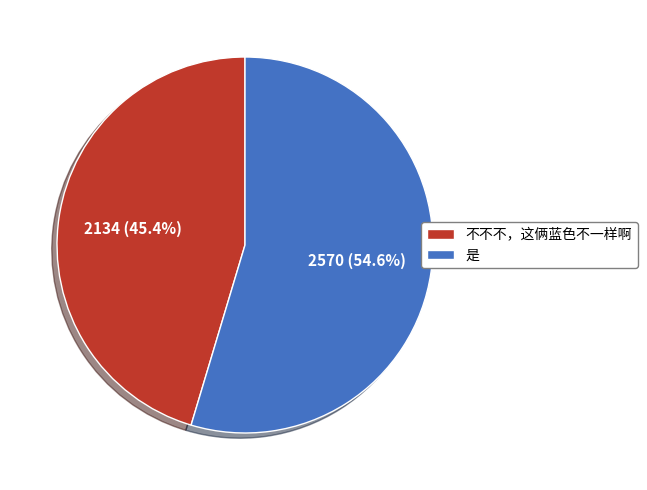

What percentage is the 不不不，这俩蓝色不一样啊 slice, to the nearest percent?

45%